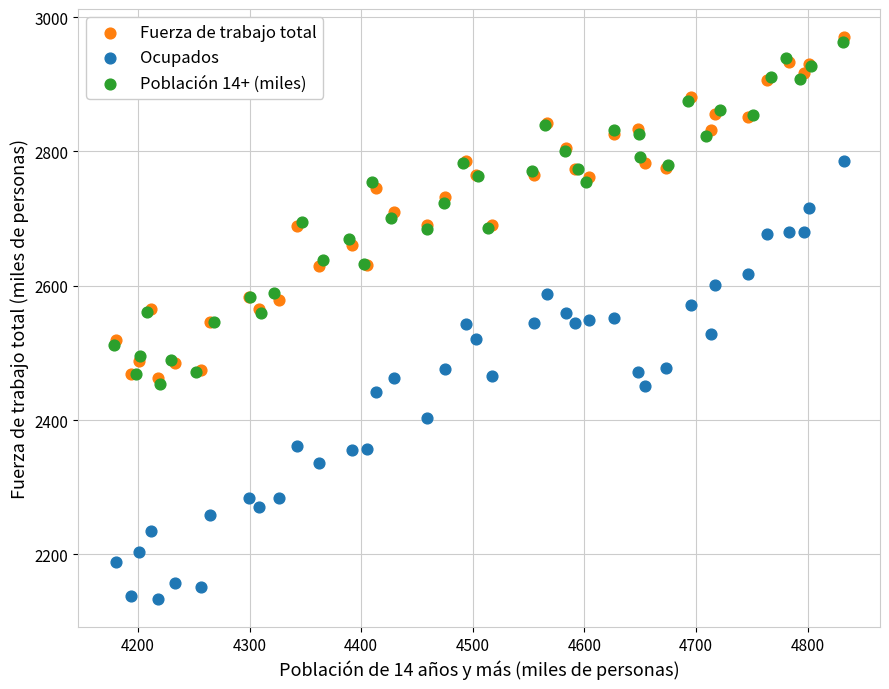

Which series reaches the maximum Y coordinate?

Fuerza de trabajo total